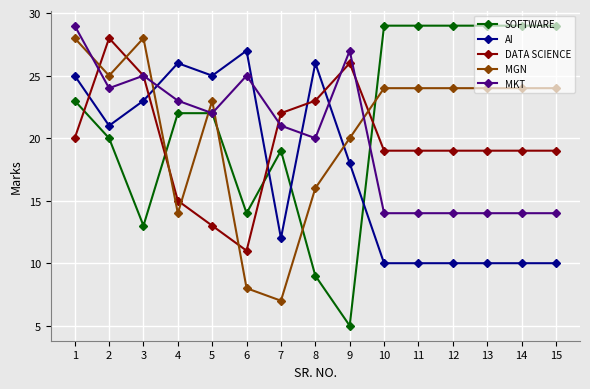

Reading right to left, list all the values displayed in this chart.

SOFTWARE: 29	29	29	29	29	29	5	9	19	14	22	22	13	20	23
AI: 10	10	10	10	10	10	18	26	12	27	25	26	23	21	25
DATA SCIENCE: 19	19	19	19	19	19	26	23	22	11	13	15	25	28	20
MGN: 24	24	24	24	24	24	20	16	7	8	23	14	28	25	28
MKT: 14	14	14	14	14	14	27	20	21	25	22	23	25	24	29